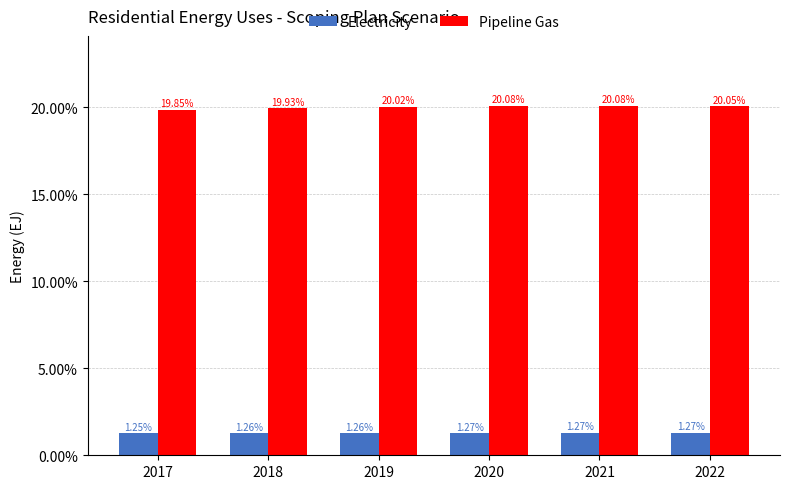

At how many categories does at least one series exceed 0?

6